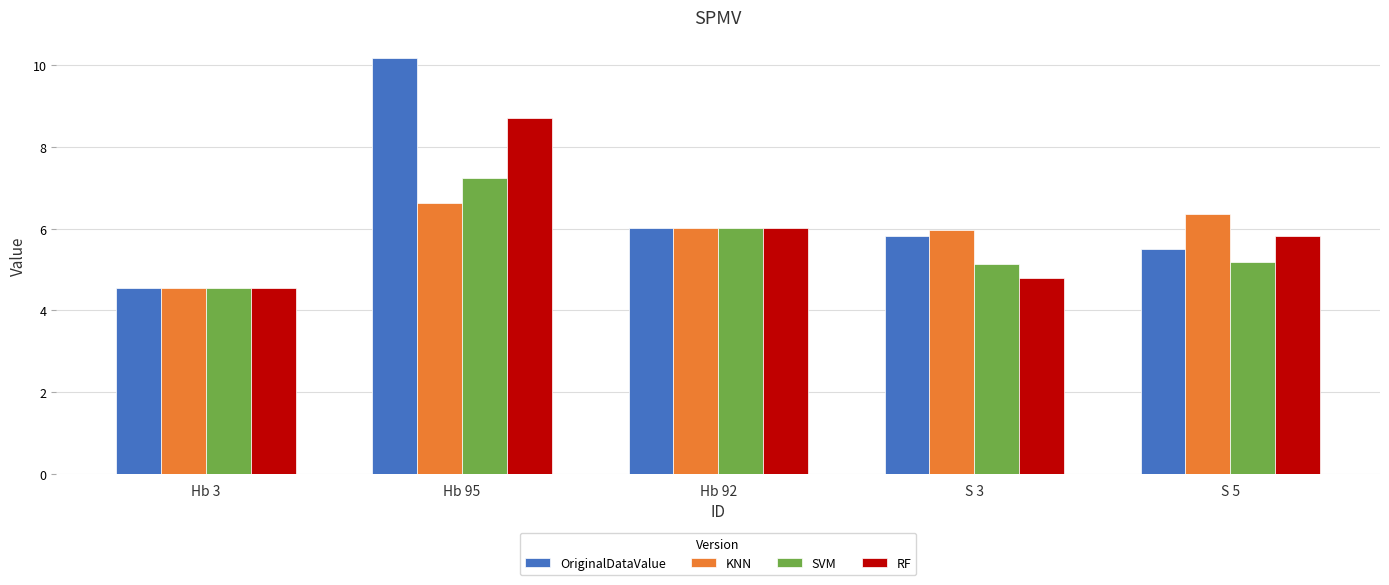

Are the bars horizontal?

No